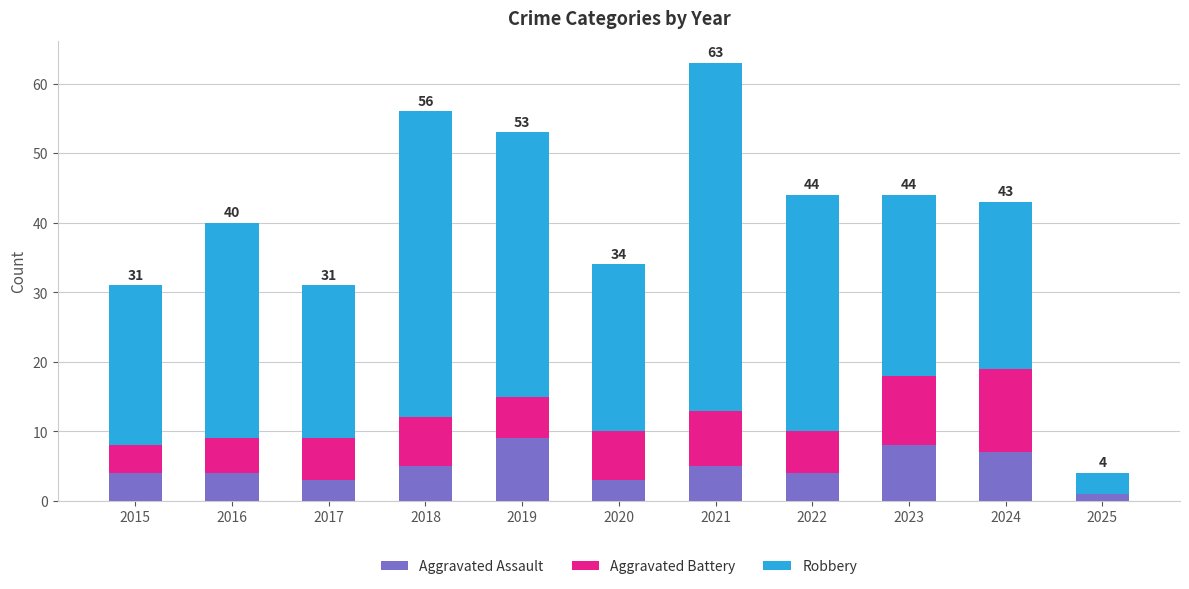

The Aggravated Assault series shows 2 at 2016. True or false?

False